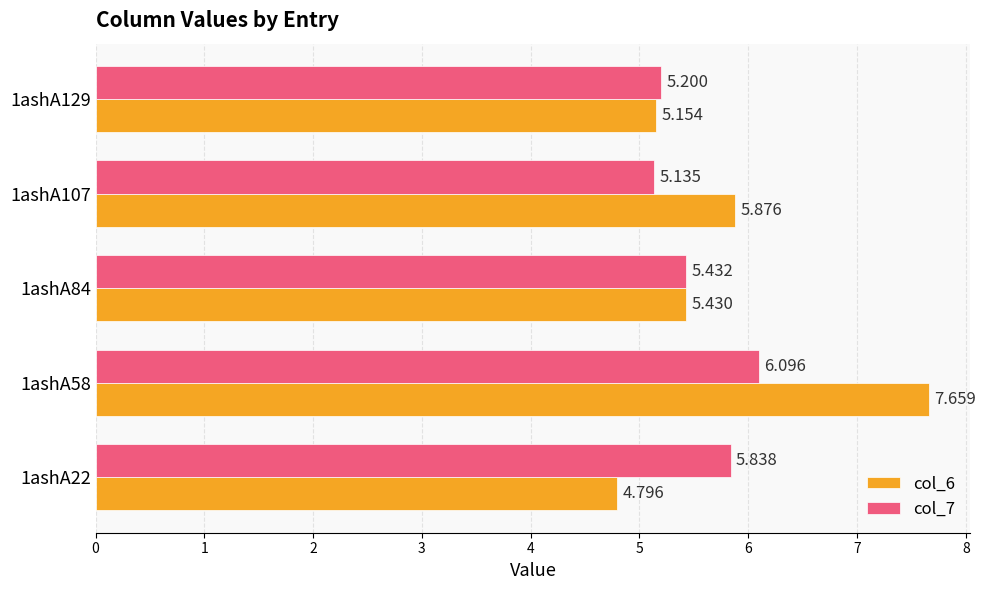

Where is col_6 nearest to the value 6?

1ashA107